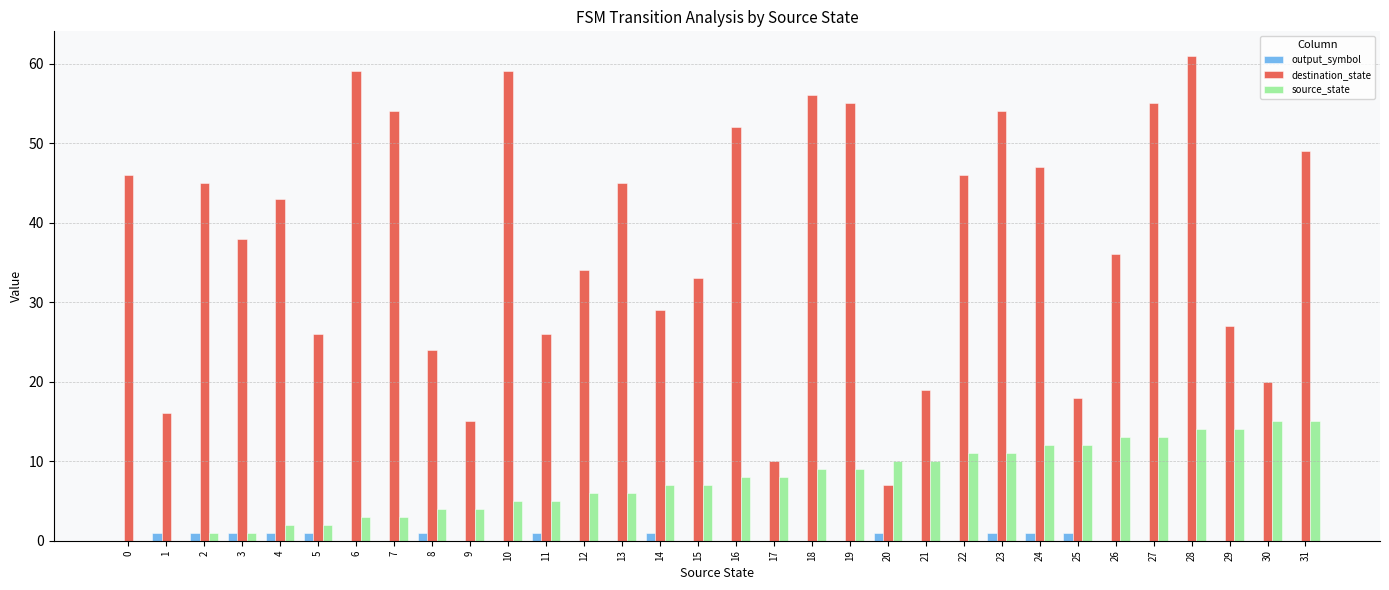

Reading left to right, extract all data points from this chart.

output_symbol: 0	1	1	1	1	1	0	0	1	0	0	1	0	0	1	0	0	0	0	0	1	0	0	1	1	1	0	0	0	0	0	0
destination_state: 46	16	45	38	43	26	59	54	24	15	59	26	34	45	29	33	52	10	56	55	7	19	46	54	47	18	36	55	61	27	20	49
source_state: 0	0	1	1	2	2	3	3	4	4	5	5	6	6	7	7	8	8	9	9	10	10	11	11	12	12	13	13	14	14	15	15